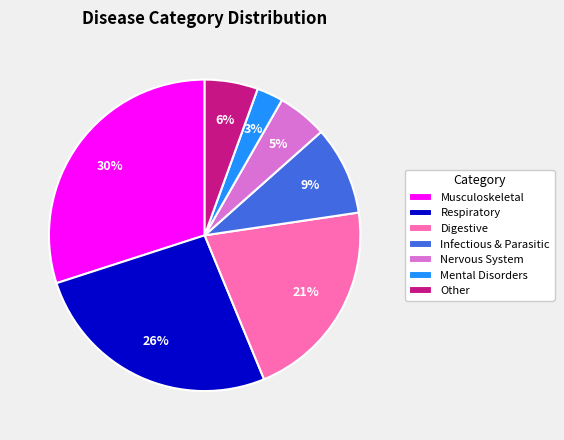

Is Respiratory the majority of the pie?

No